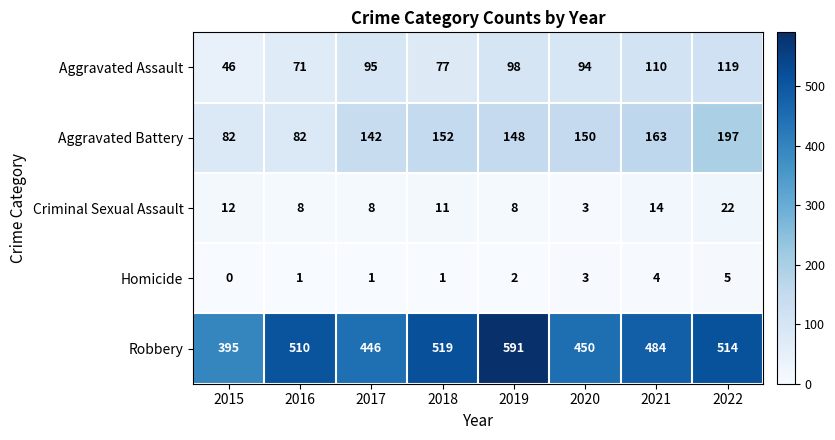

True or false: Criminal Sexual Assault has a value of 8 at 2017.

True